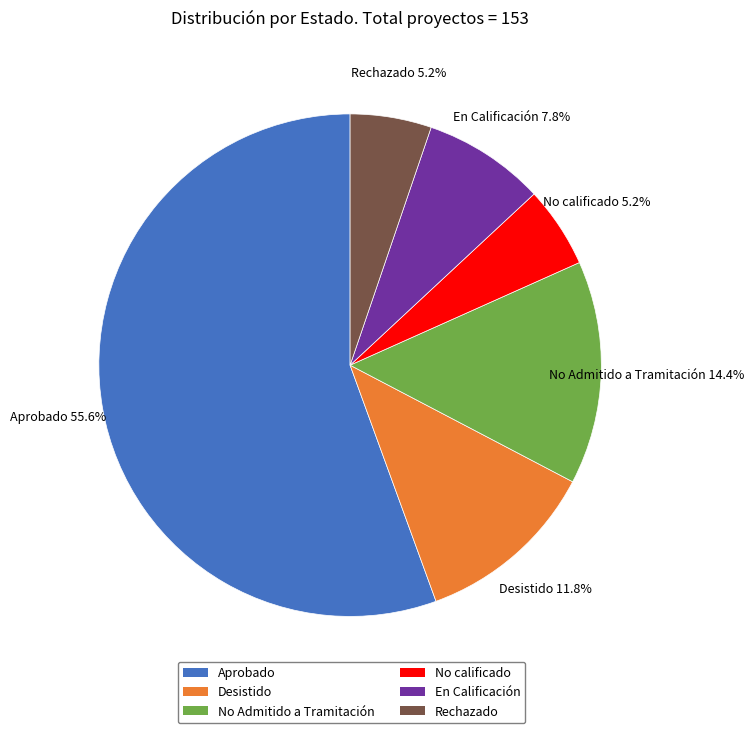

What is the ratio of the value at No calificado to the value at En Calificación?

0.7